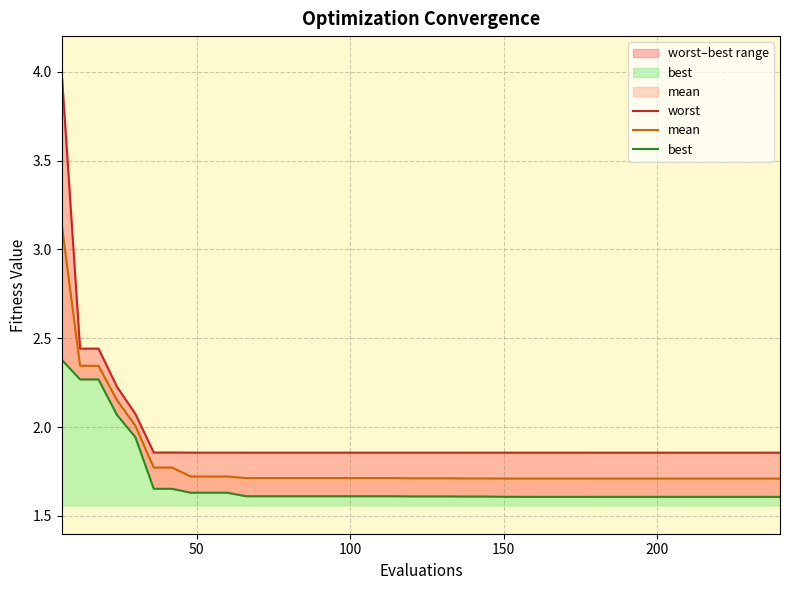

What is the difference between the maximum and second lowest values in the worst series?

2.1